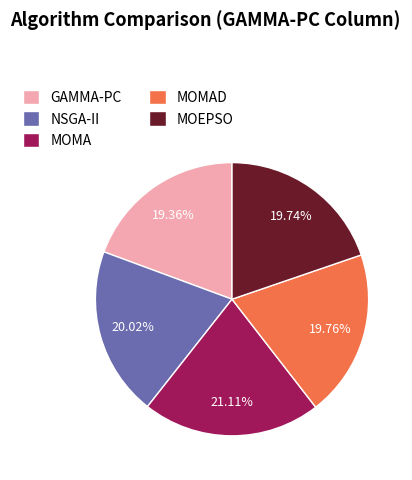

To the nearest percent, what is the combined percentage of MOMAD and GAMMA-PC?

39%